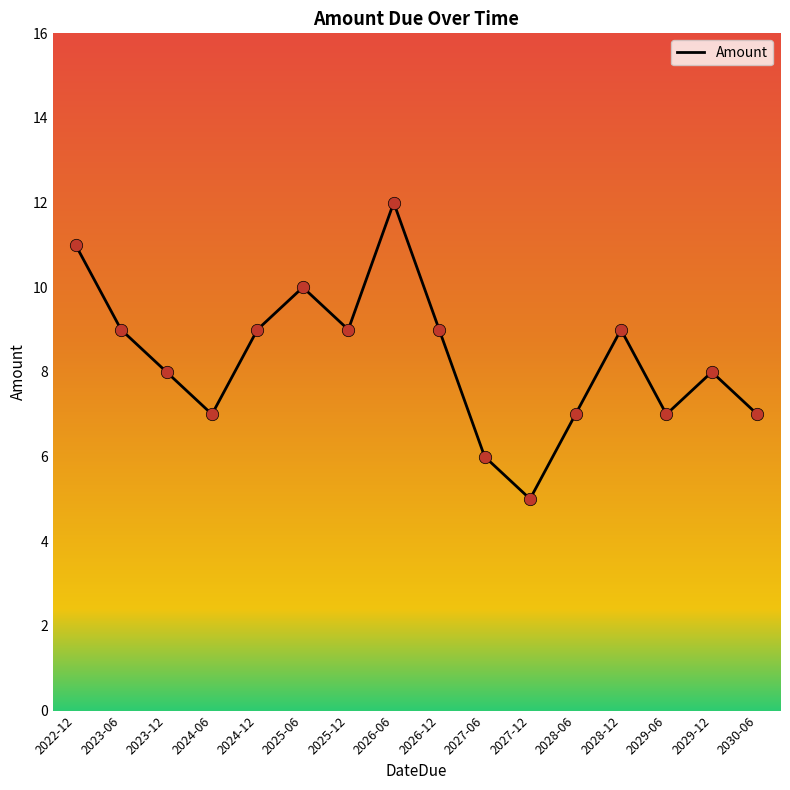

Between 2027-12 and 2024-12, which is larger?

2024-12